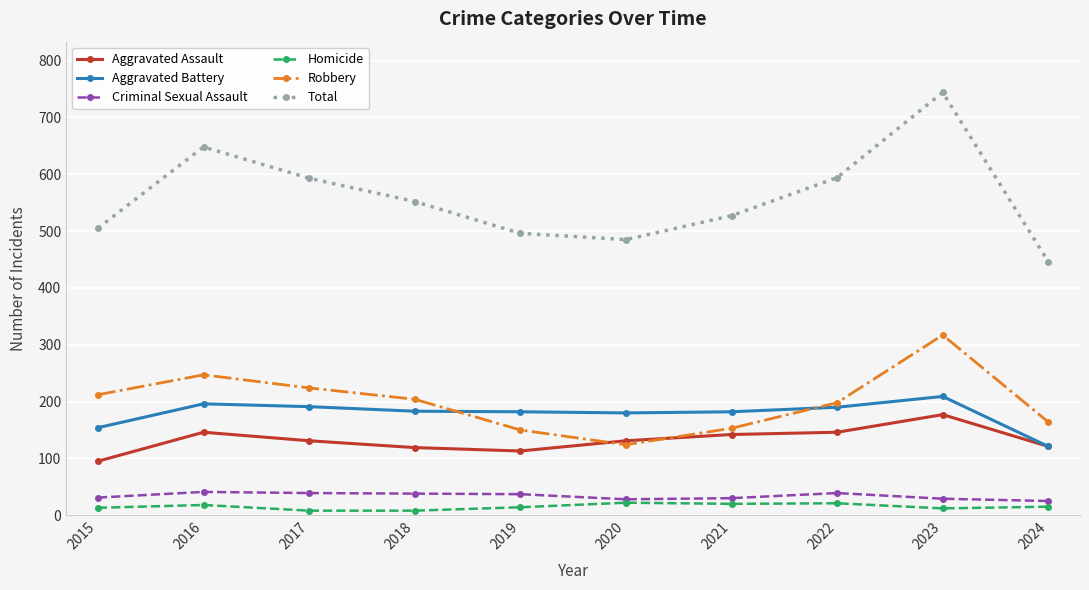

How many series are shown in this chart?

6